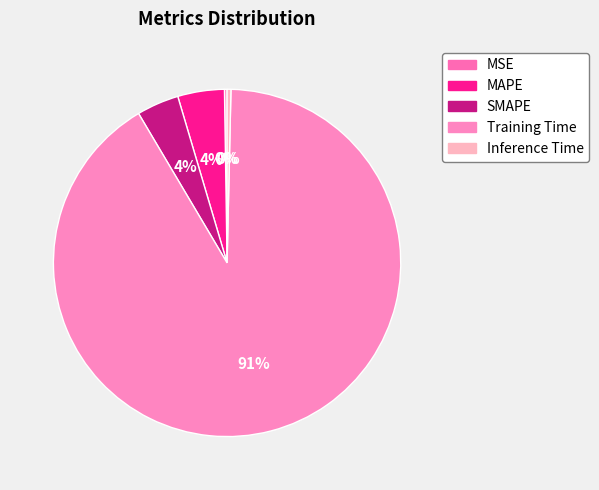

Is there a majority slice in this chart?

Yes